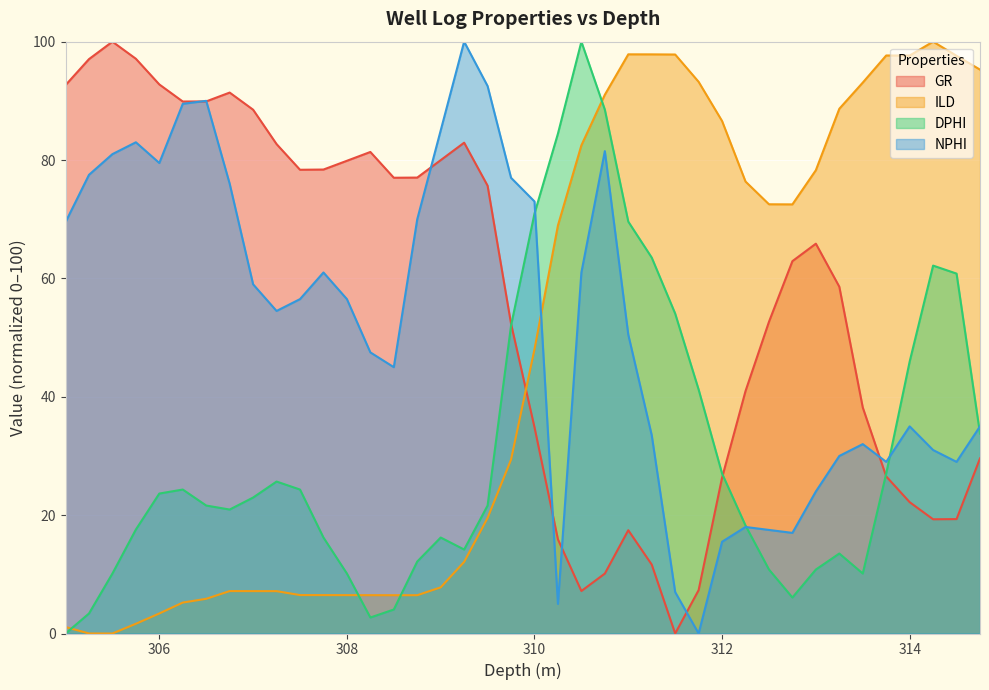

Reading left to right, extract all data points from this chart.

GR: 305.0=92.7	305.25=97.1	305.5=100.0	305.75=97.1	306.0=92.8	306.25=89.9	306.5=89.9	306.75=91.4	307.0=88.5	307.25=82.7	307.5=78.4	307.75=78.4	308.0=79.9	308.25=81.4	308.5=77.0	308.75=77.0	309.0=80.0	309.25=82.9	309.5=75.7	309.75=52.3	310.0=34.9	310.25=15.9	310.5=7.2	310.75=10.1	311.0=17.5	311.25=11.6	311.5=0.0	311.75=7.3	312.0=26.3	312.25=41.0	312.5=52.7	312.75=62.9	313.0=65.9	313.25=58.6	313.5=38.2	313.75=26.5	314.0=22.2	314.25=19.3	314.5=19.3	314.75=29.6
ILD: 305.0=1.1	305.25=0.0	305.5=0.0	305.75=1.6	306.0=3.4	306.25=5.2	306.5=5.9	306.75=7.2	307.0=7.2	307.25=7.2	307.5=6.5	307.75=6.5	308.0=6.5	308.25=6.5	308.5=6.5	308.75=6.5	309.0=7.8	309.25=12.1	309.5=19.5	309.75=29.4	310.0=48.0	310.25=69.0	310.5=82.5	310.75=91.0	311.0=97.9	311.25=97.9	311.5=97.8	311.75=93.2	312.0=86.6	312.25=76.4	312.5=72.5	312.75=72.5	313.0=78.3	313.25=88.7	313.5=93.1	313.75=97.7	314.0=97.7	314.25=100.0	314.5=97.6	314.75=95.3
DPHI: 305.0=0.0	305.25=3.4	305.5=10.1	305.75=17.6	306.0=23.6	306.25=24.3	306.5=21.6	306.75=20.9	307.0=23.0	307.25=25.7	307.5=24.3	307.75=16.2	308.0=10.1	308.25=2.7	308.5=4.1	308.75=12.2	309.0=16.2	309.25=14.2	309.5=21.6	309.75=52.0	310.0=70.9	310.25=84.5	310.5=100.0	310.75=88.5	311.0=69.6	311.25=63.5	311.5=54.1	311.75=41.2	312.0=27.0	312.25=18.2	312.5=10.8	312.75=6.1	313.0=10.8	313.25=13.5	313.5=10.1	313.75=27.0	314.0=45.9	314.25=62.2	314.5=60.8	314.75=33.8
NPHI: 305.0=69.5	305.25=77.5	305.5=81.0	305.75=83.0	306.0=79.5	306.25=89.5	306.5=90.0	306.75=76.0	307.0=59.0	307.25=54.5	307.5=56.5	307.75=61.0	308.0=56.5	308.25=47.5	308.5=45.0	308.75=70.0	309.0=85.0	309.25=100.0	309.5=92.5	309.75=77.0	310.0=73.0	310.25=5.0	310.5=61.0	310.75=81.5	311.0=50.5	311.25=33.5	311.5=7.0	311.75=0.0	312.0=15.5	312.25=18.0	312.5=17.5	312.75=17.0	313.0=24.0	313.25=30.0	313.5=32.0	313.75=29.0	314.0=35.0	314.25=31.0	314.5=29.0	314.75=35.0